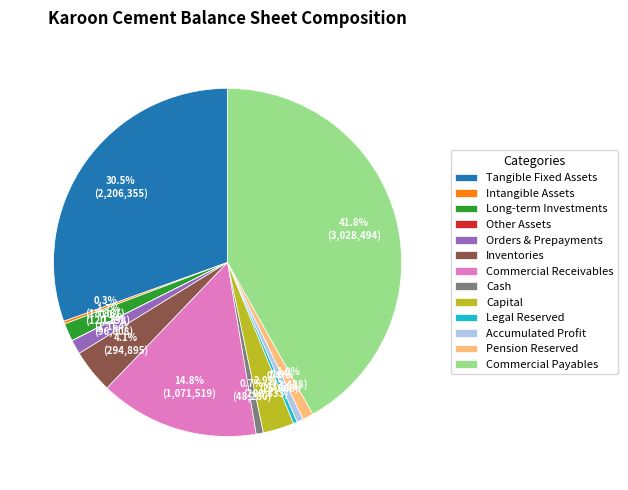

Approximately how many times larger is the value at Capital compared to Inventories?

0.7